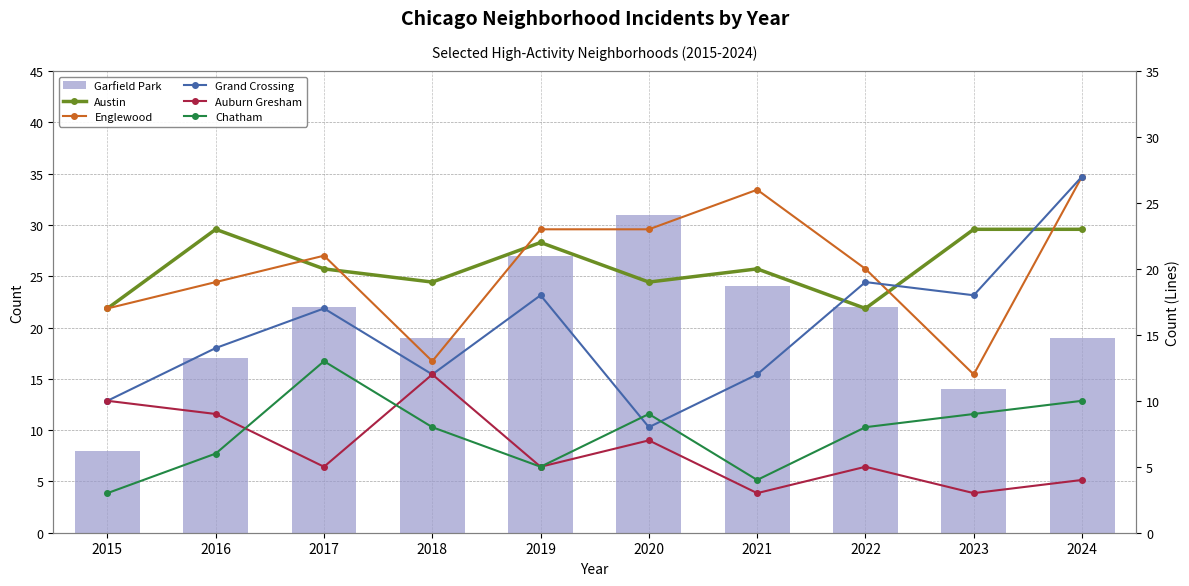

Where does the Chatham series first go above 8?

2017